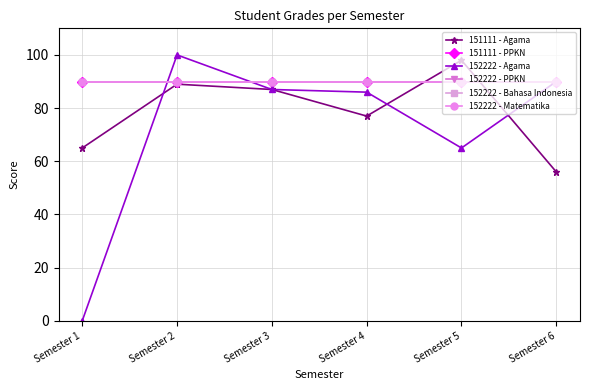

Reading left to right, list all the values displayed in this chart.

151111 - Agama: 65	89	87	77	98	56
151111 - PPKN: 90	90	90	90	90	90
152222 - Agama: 0	100	87	86	65	90
152222 - PPKN: 90	90	90	90	90	90
152222 - Bahasa Indonesia: 90	90	90	90	90	90
152222 - Matematika: 90	90	90	90	90	90